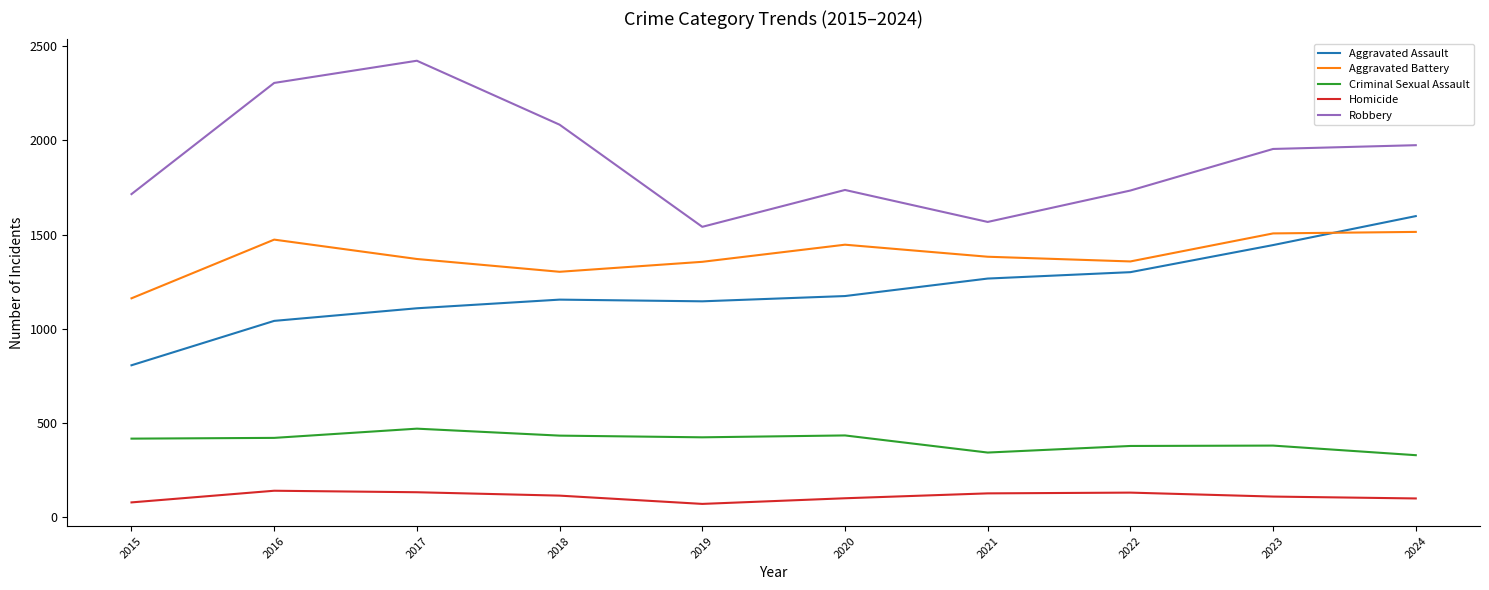

Read the Aggravated Battery value at 2015, to the nearest 10.

1160